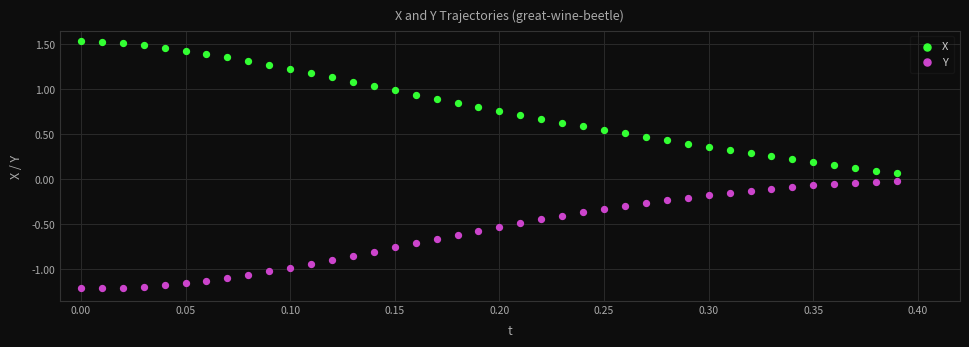

Which series contains the lowest Y value?

Y